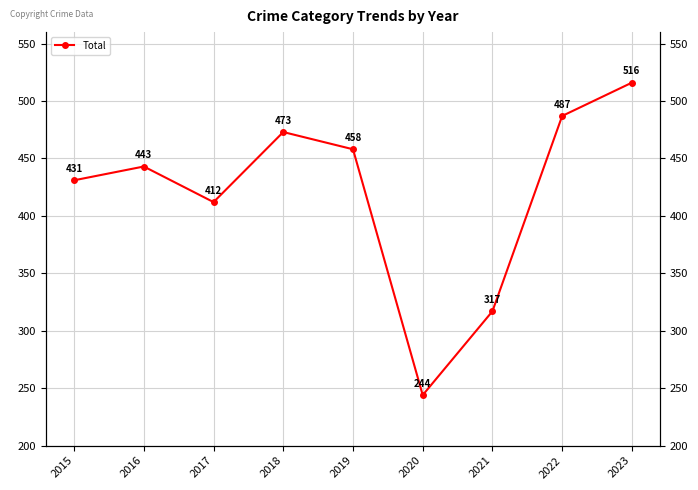

Reading right to left, extract all data points from this chart.

516	487	317	244	458	473	412	443	431